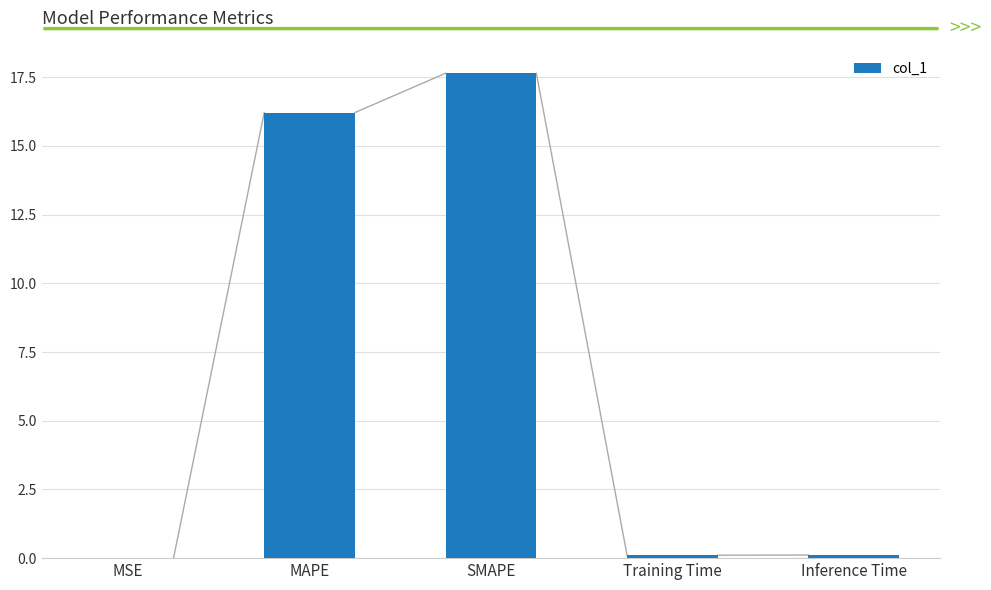

True or false: the data shows 0.0 at MSE.

True